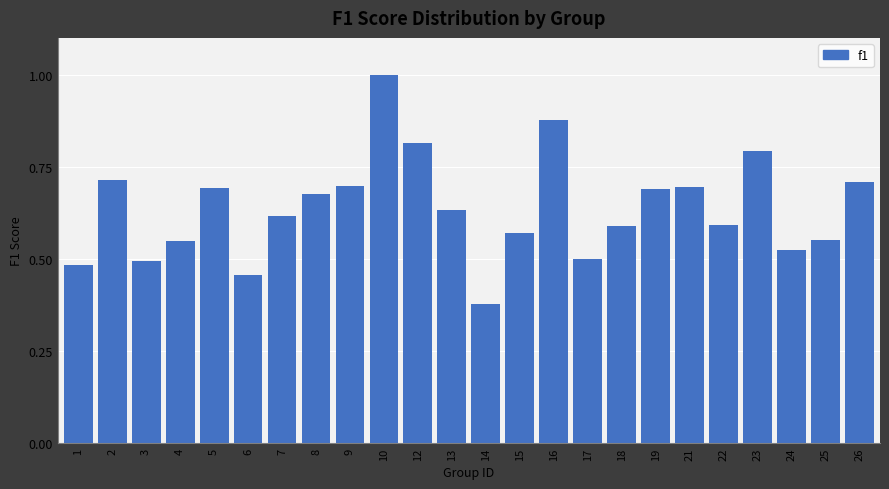

At which label is the value closest to 0?

14